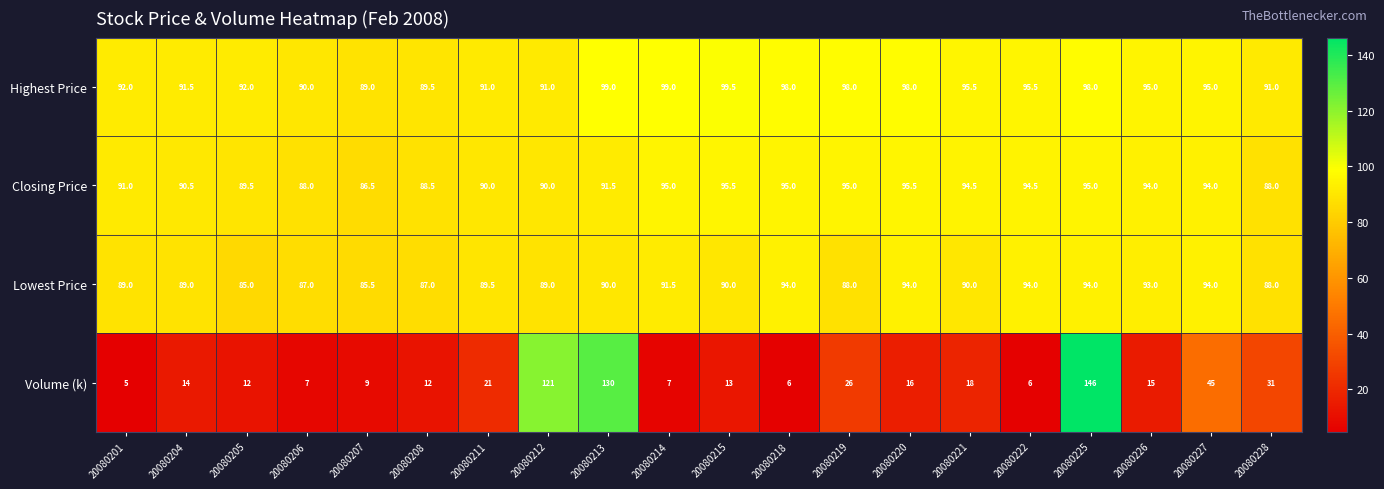

At 20080212, list the series in order from largest to smallest.

Volume (k), Highest Price, Closing Price, Lowest Price